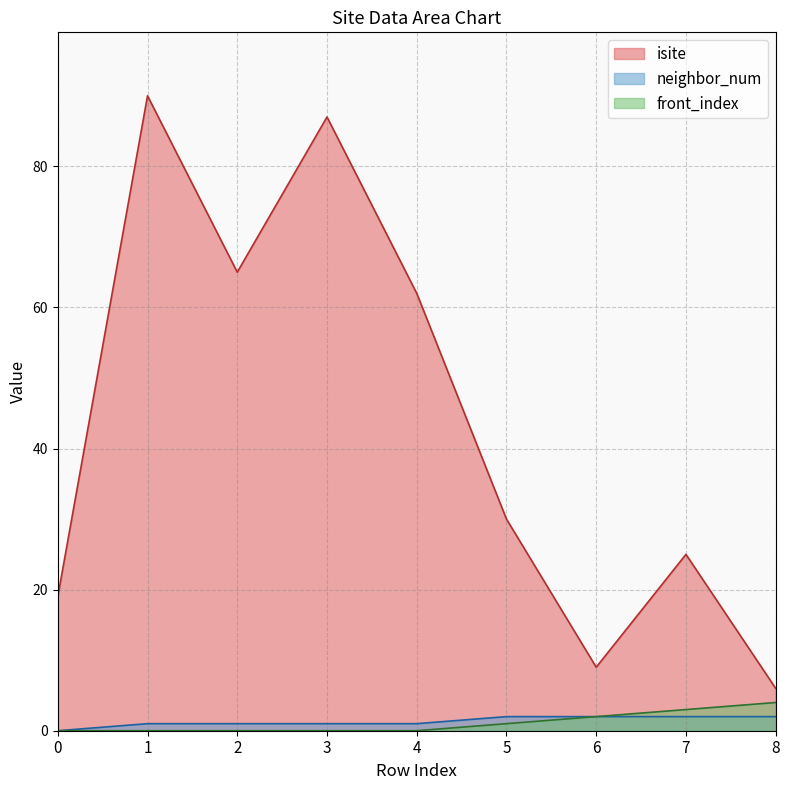

At how many categories does at least one series exceed 63?

3